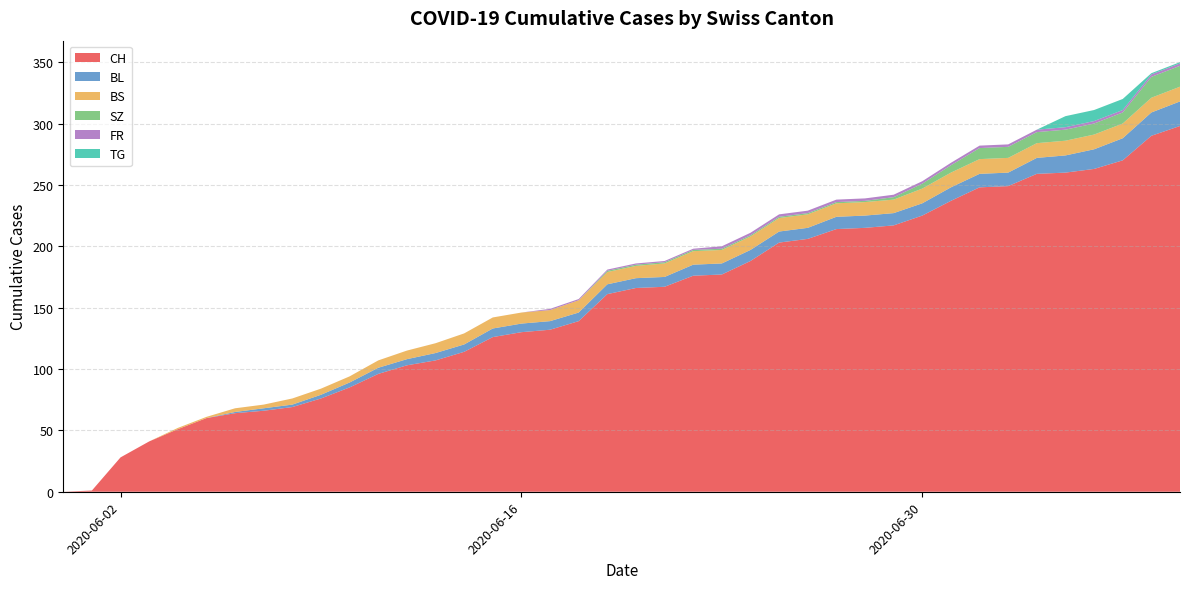

What is the highest value of the CH series?

298